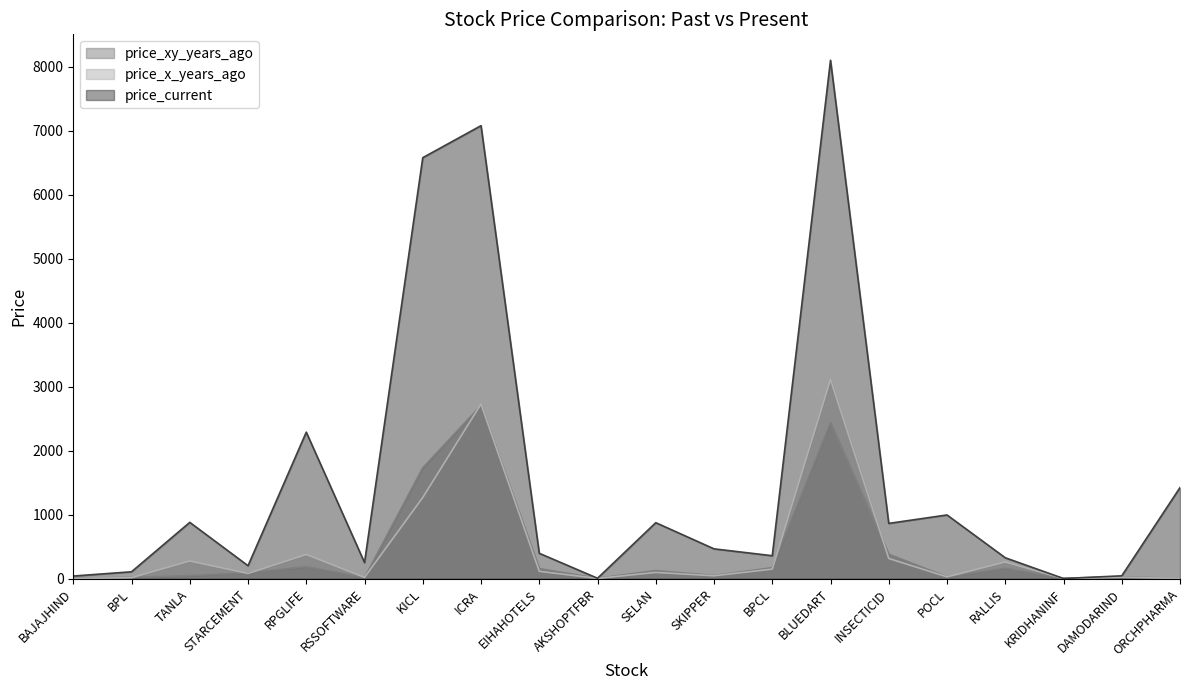

At how many categories does at least one series exceed 5137?

3